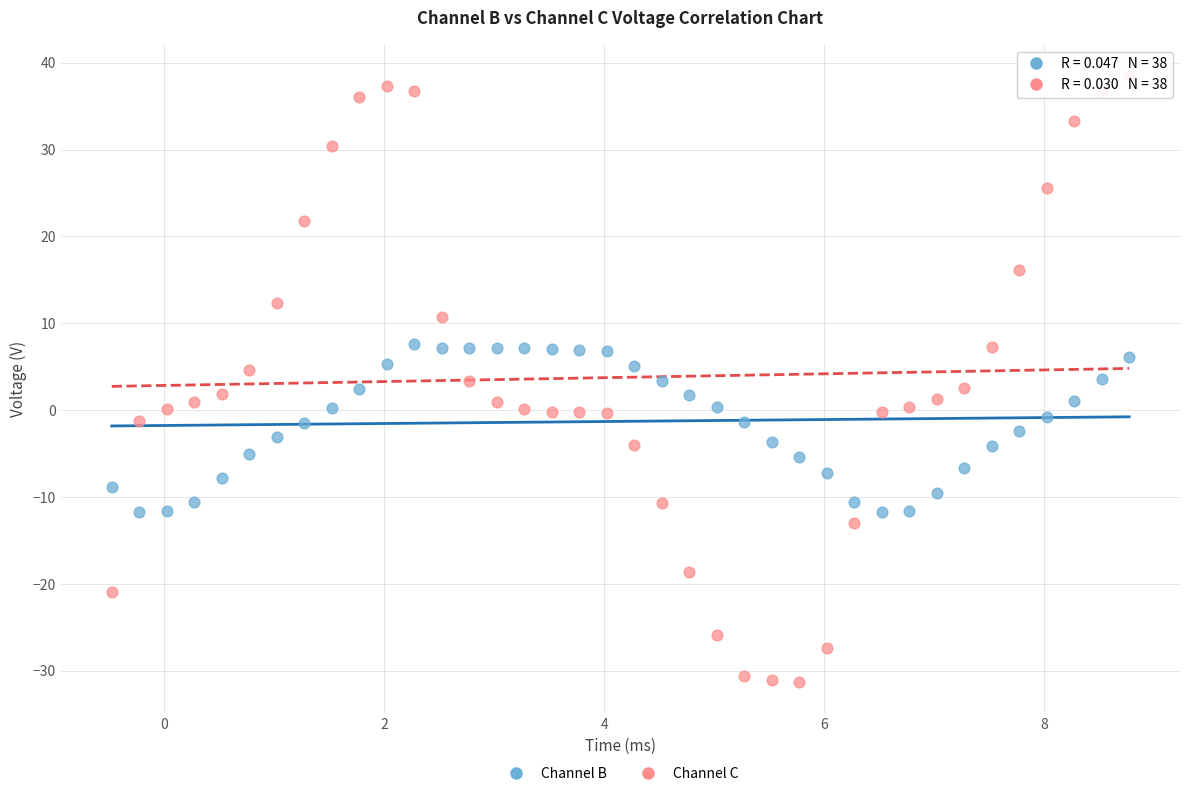

Which series has the largest Y range (max minus min)?

Channel C